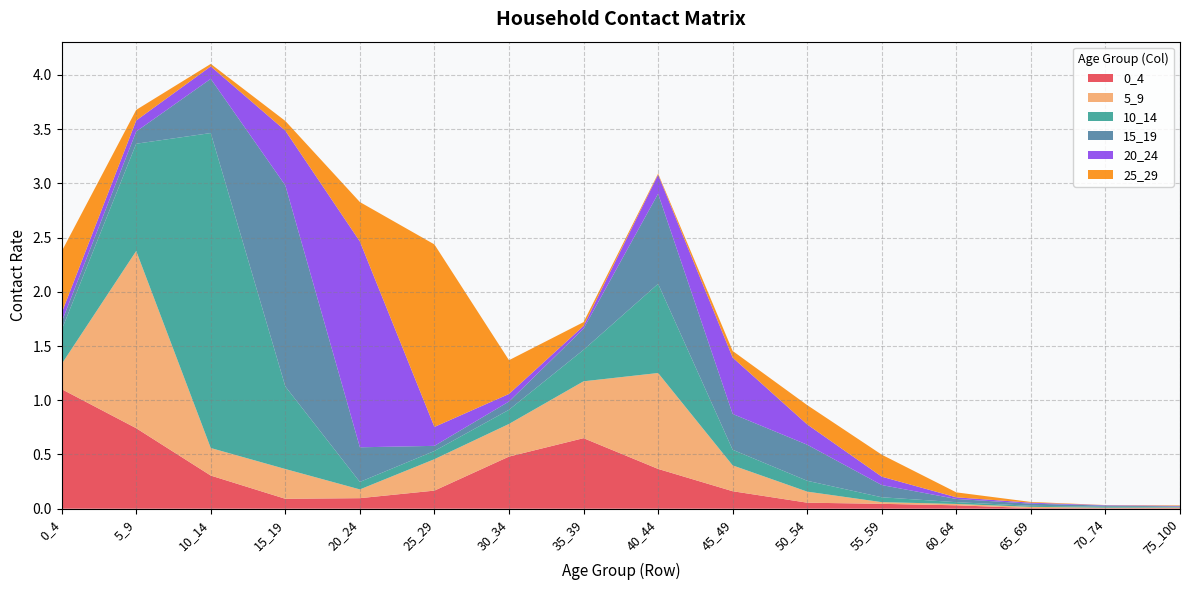

Reading left to right, what are all the values shown in this chart?

0_4: 1.1	0.7	0.3	0.1	0.1	0.2	0.5	0.7	0.4	0.2	0.1	0.0	0.0	0.0	0.0	0.0
5_9: 0.2	1.6	0.3	0.3	0.1	0.3	0.3	0.5	0.9	0.2	0.1	0.0	0.0	0.0	0.0	0.0
10_14: 0.3	1.0	2.9	0.8	0.1	0.1	0.1	0.3	0.8	0.1	0.1	0.0	0.0	0.0	0.0	0.0
15_19: 0.1	0.1	0.5	1.9	0.3	0.0	0.1	0.2	0.8	0.3	0.3	0.1	0.0	0.0	0.0	0.0
20_24: 0.1	0.1	0.1	0.5	1.9	0.2	0.1	0.0	0.2	0.5	0.2	0.1	0.0	0.0	0.0	0.0
25_29: 0.6	0.1	0.0	0.1	0.4	1.7	0.3	0.0	0.0	0.1	0.2	0.2	0.0	0.0	0.0	0.0